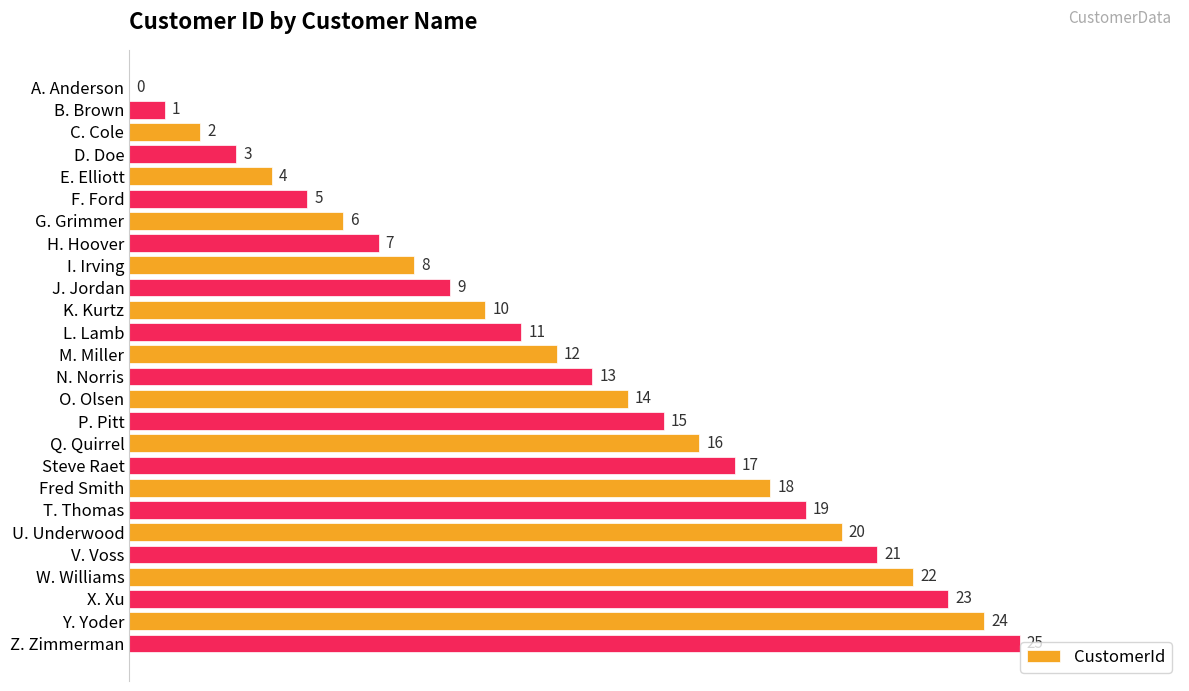

What is the approximate value at Z. Zimmerman, to the nearest 5?

25